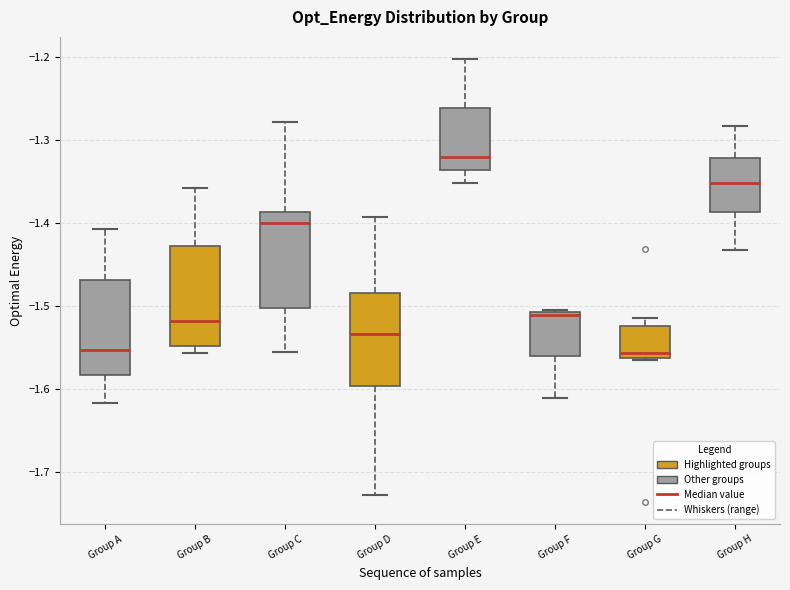

Reading left to right, read every box against the y-axis: the position of its median line, the range the box covers, and the ends of its whiskers. The values are not printed on the chart, so give them approximately, as read against the axis.

Group A: median -1.55, box -1.58 to -1.47, whiskers -1.62 to -1.41
Group B: median -1.52, box -1.55 to -1.43, whiskers -1.56 to -1.36
Group C: median -1.40, box -1.50 to -1.39, whiskers -1.56 to -1.28
Group D: median -1.53, box -1.60 to -1.48, whiskers -1.73 to -1.39
Group E: median -1.32, box -1.34 to -1.26, whiskers -1.35 to -1.20
Group F: median -1.51, box -1.56 to -1.51, whiskers -1.61 to -1.50
Group G: median -1.56 (just above the box's lower edge), box -1.56 to -1.52, whiskers -1.56 to -1.51
Group H: median -1.35, box -1.39 to -1.32, whiskers -1.43 to -1.28